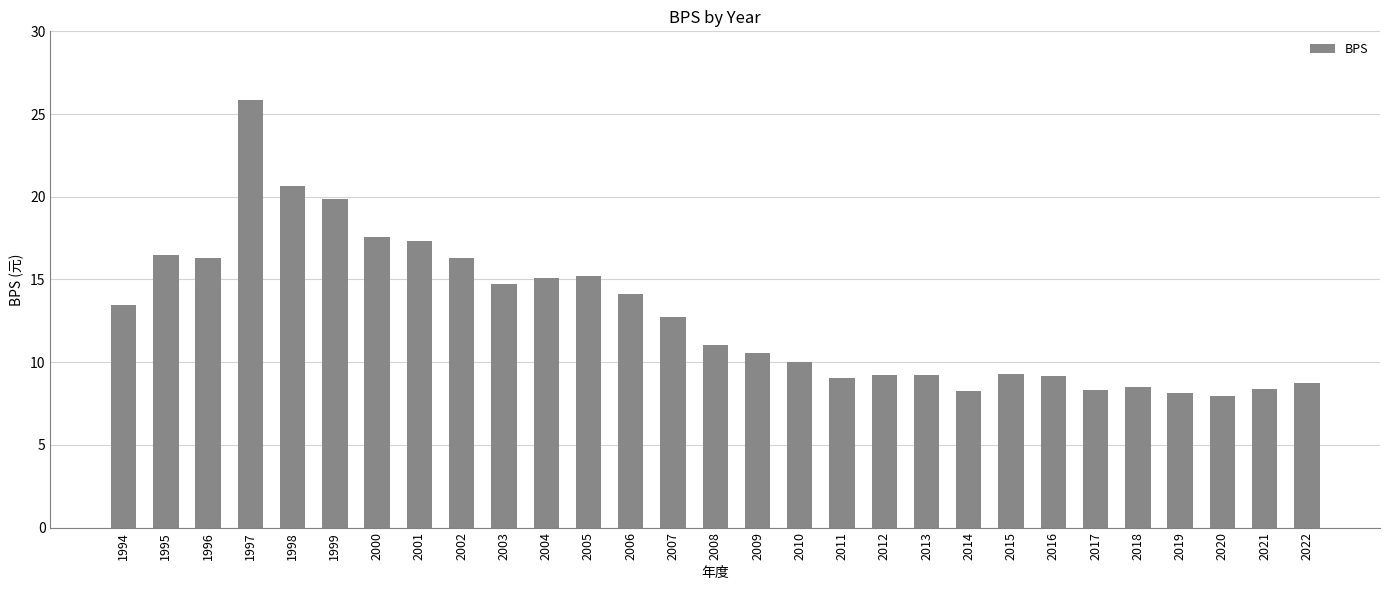

How many bars are there in total?

29